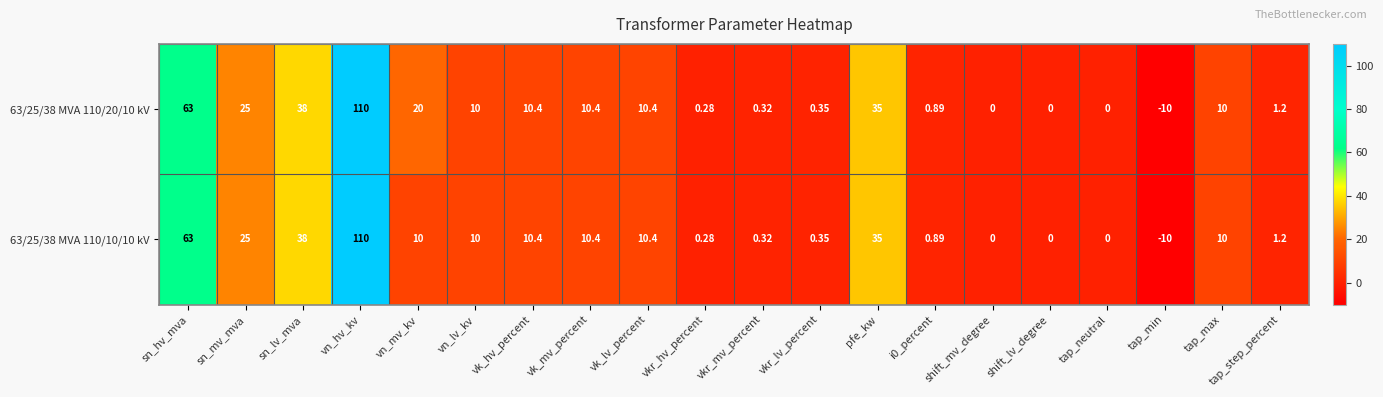

At which label is 63/25/38 MVA 110/10/10 kV closest to 50?

sn_lv_mva